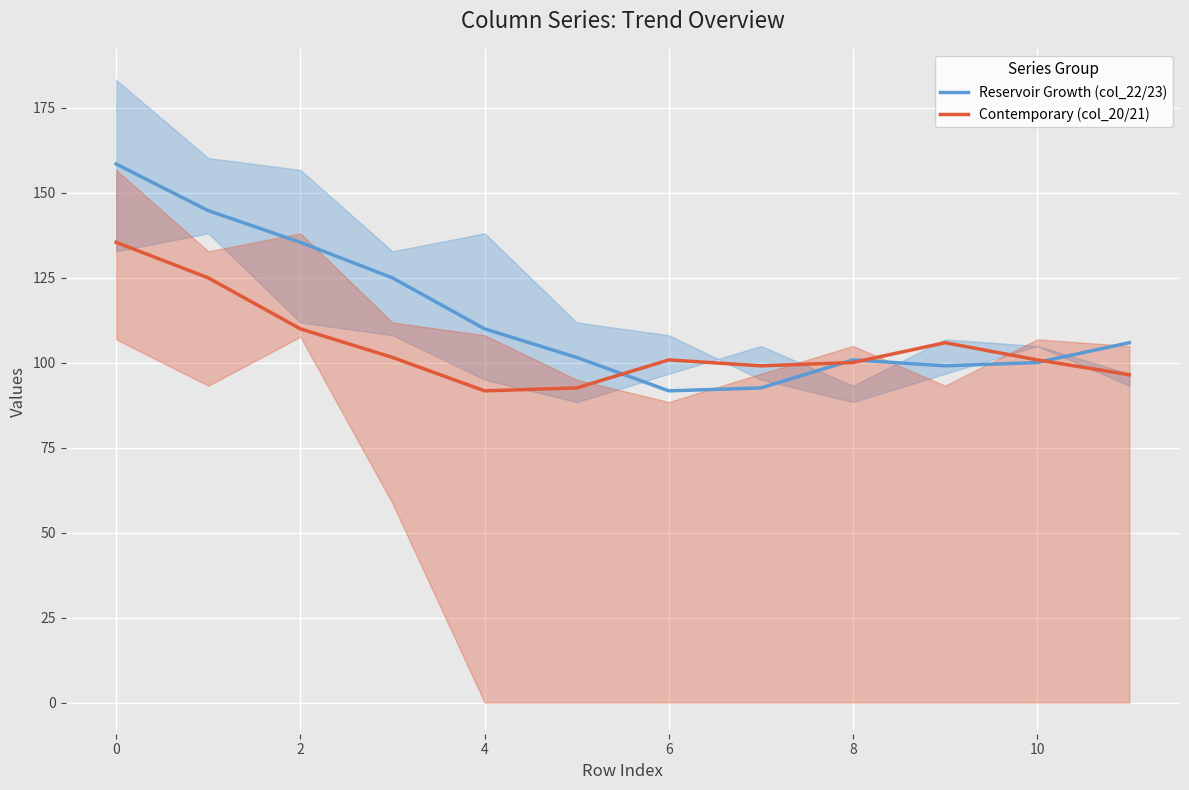

The value of Reservoir Growth (col_22/23) at 10 is 36.6. True or false?

False